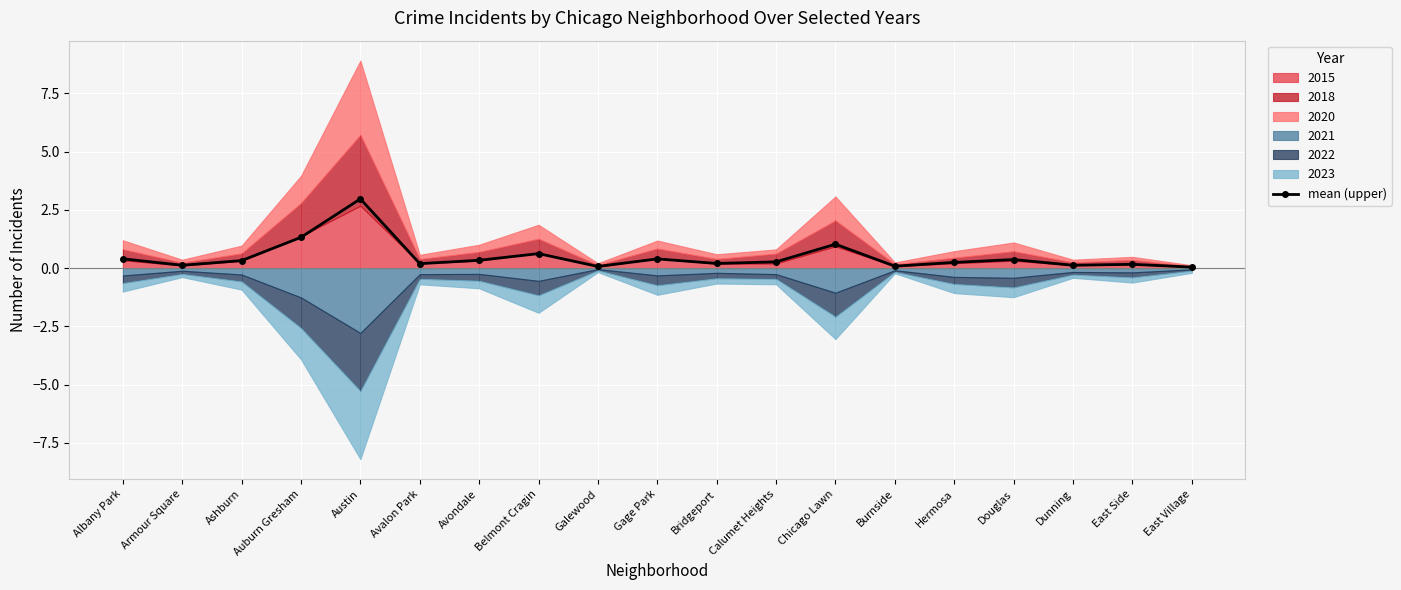

Reading right to left, extract all data points from this chart.

East Village=0.0	East Side=0.2	Dunning=0.1	Douglas=0.4	Hermosa=0.2	Burnside=0.1	Chicago Lawn=1.0	Calumet Heights=0.3	Bridgeport=0.2	Gage Park=0.4	Galewood=0.1	Belmont Cragin=0.6	Avondale=0.3	Avalon Park=0.2	Austin=3.0	Auburn Gresham=1.3	Ashburn=0.3	Armour Square=0.1	Albany Park=0.4